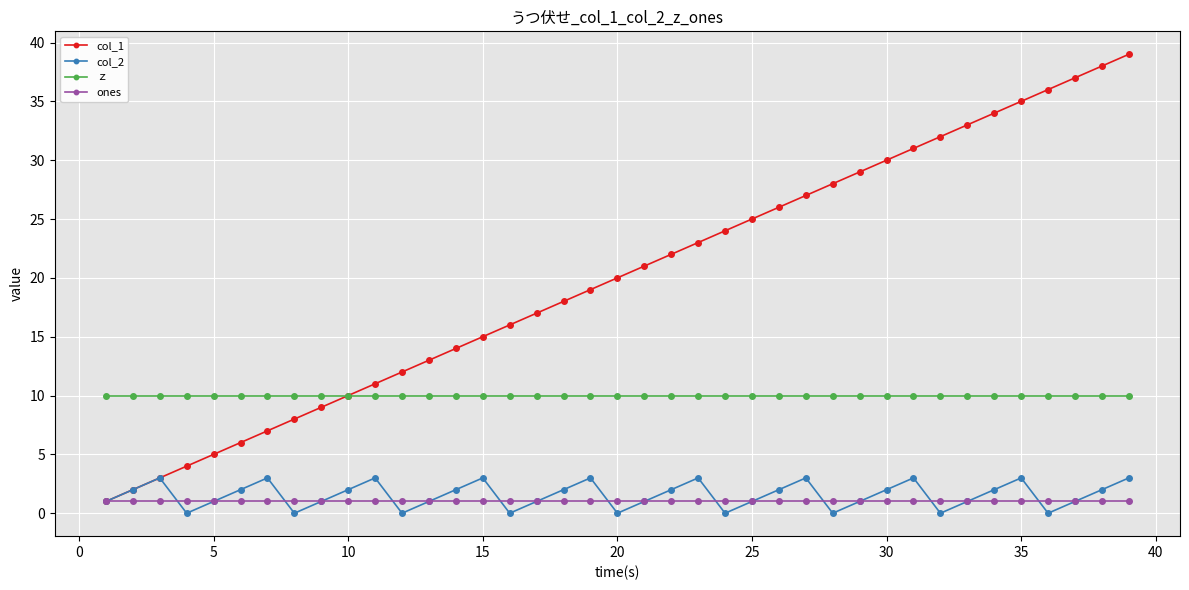

Count the number of categories in the chart.

39